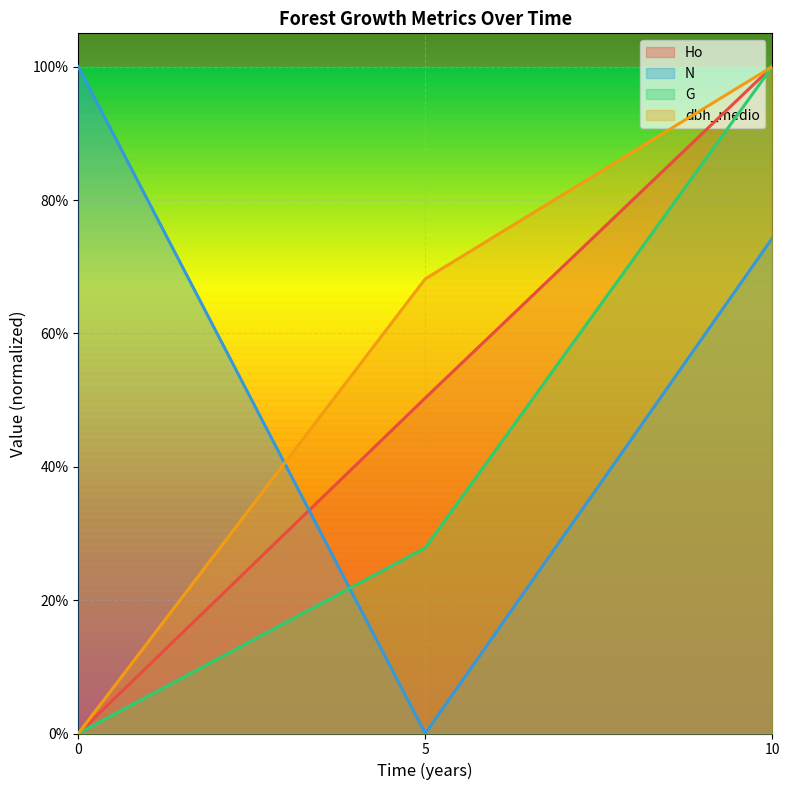

True or false: dbh_medio has a value of 0.0 at 0.

True